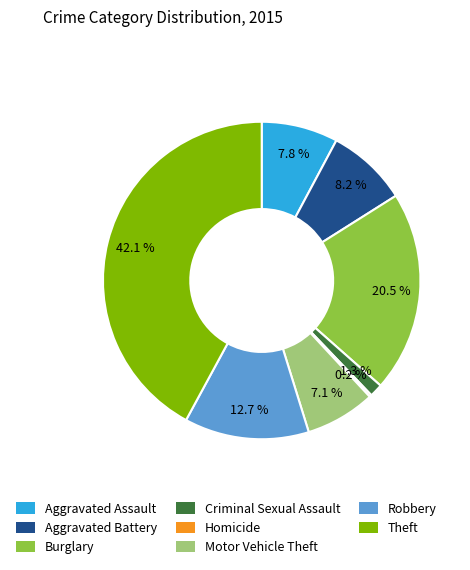

To the nearest percent, what percentage of the pie is Aggravated Assault?

8%